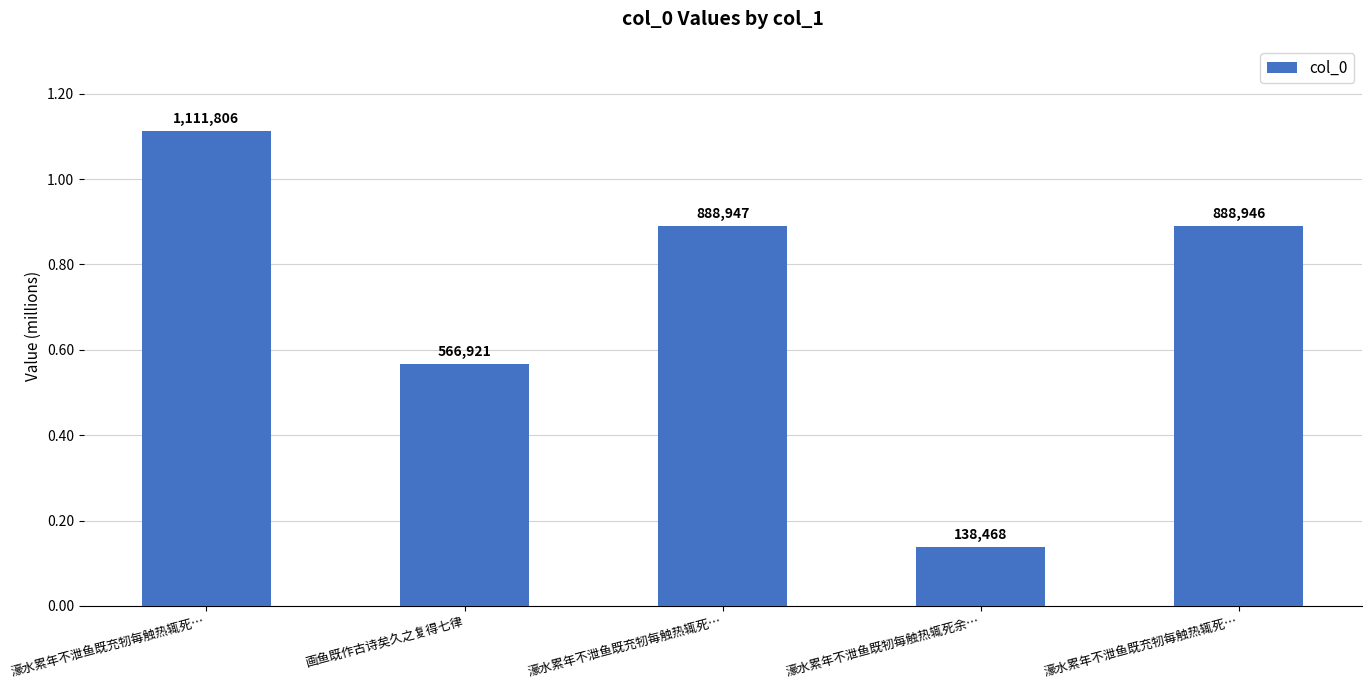

What is the label of the 3rd bar from the left?

濠水累年不泄鱼既充牣每触热辄死…